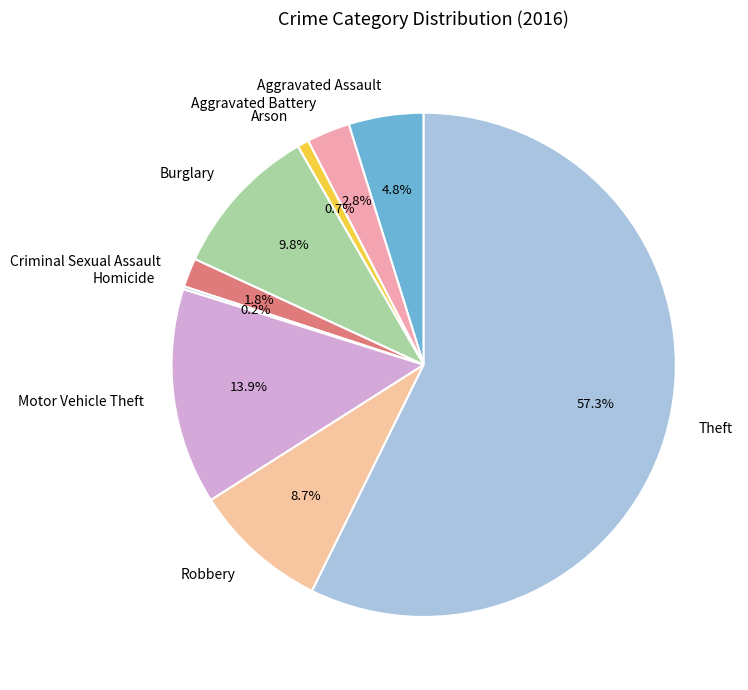

Does Theft represent more than half of the total?

Yes